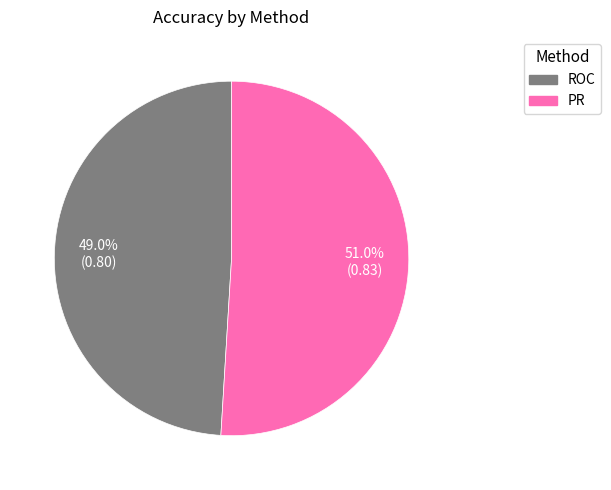

To the nearest percent, what portion does ROC represent?

49%